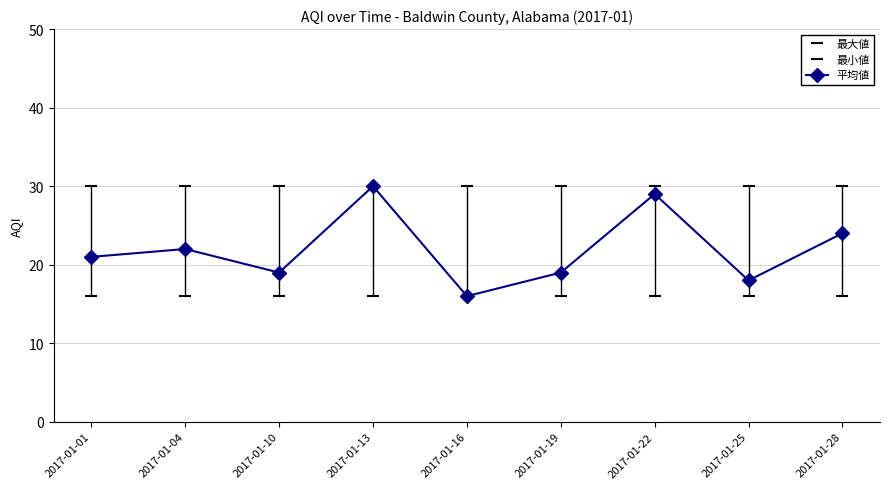

Reading left to right, transcribe all the data shown in this chart.

2017-01-01=21	2017-01-04=22	2017-01-10=19	2017-01-13=30	2017-01-16=16	2017-01-19=19	2017-01-22=29	2017-01-25=18	2017-01-28=24